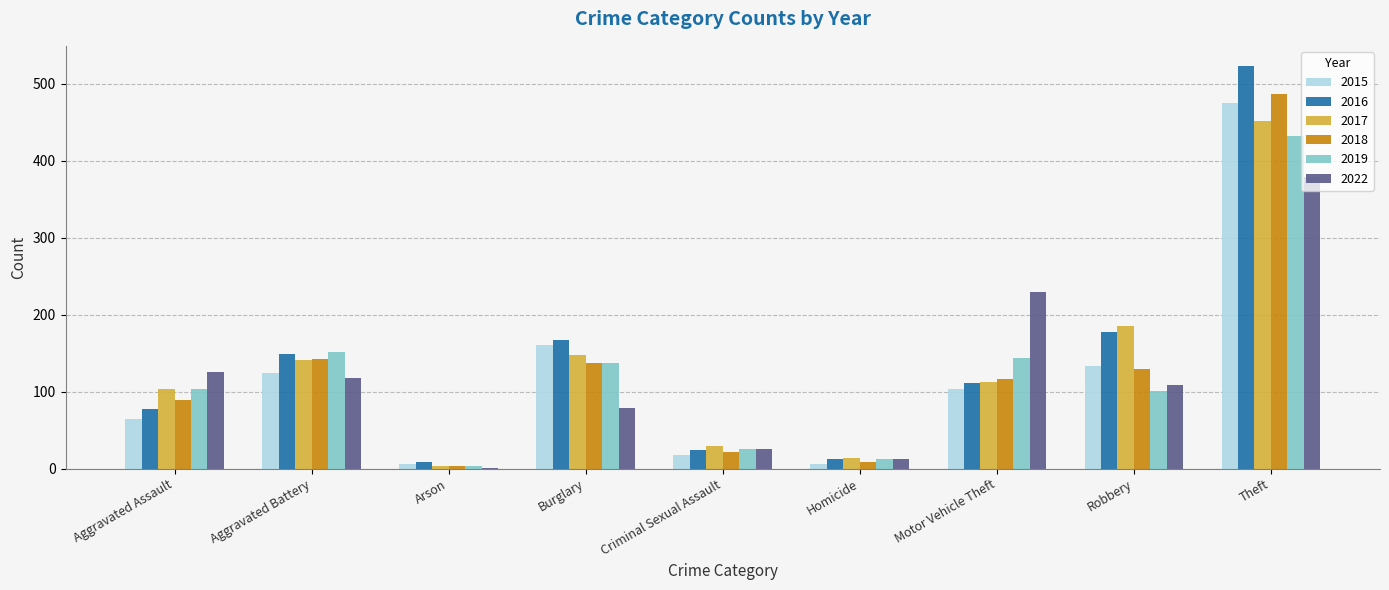

The 2019 series shows 13 at Homicide. True or false?

True